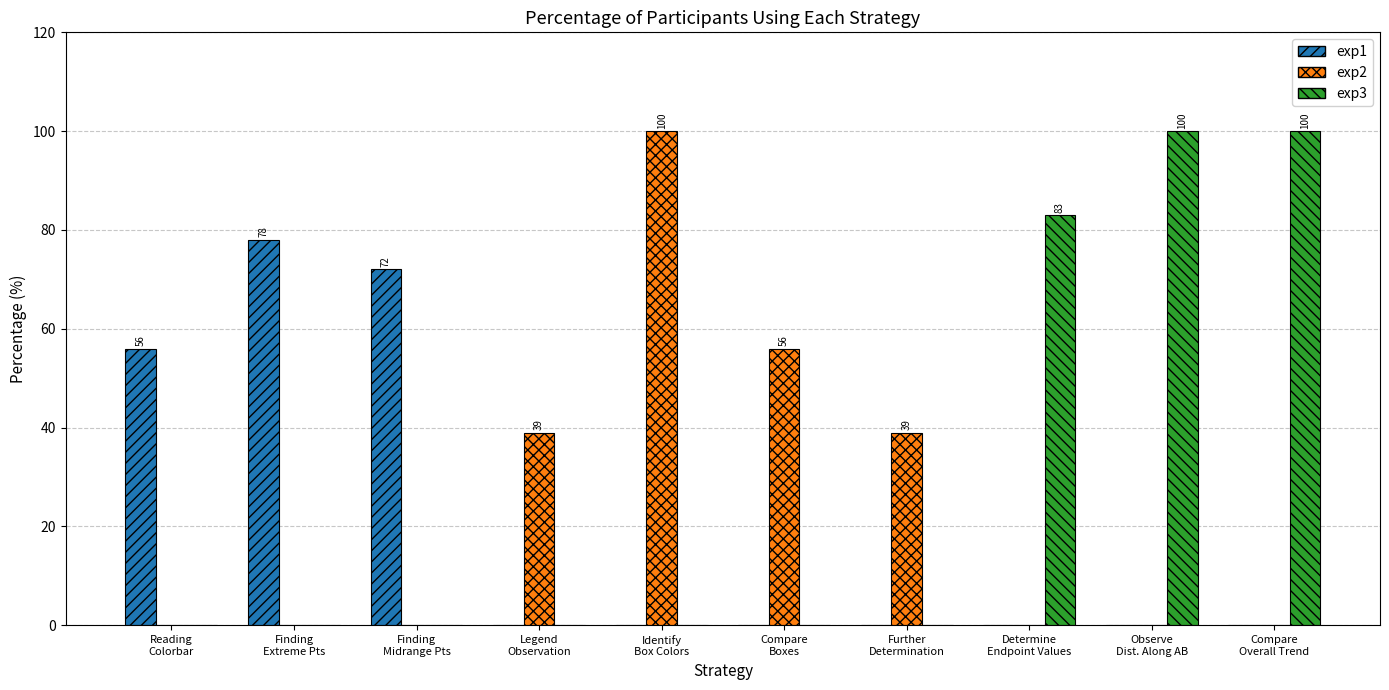

The value of exp1 at Compare
Boxes is 0. True or false?

True